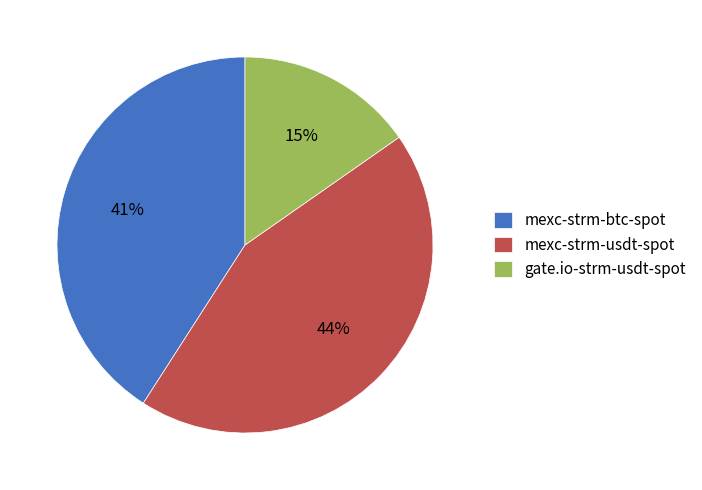

The mexc-strm-btc-spot slice represents 33% of the pie. True or false?

False